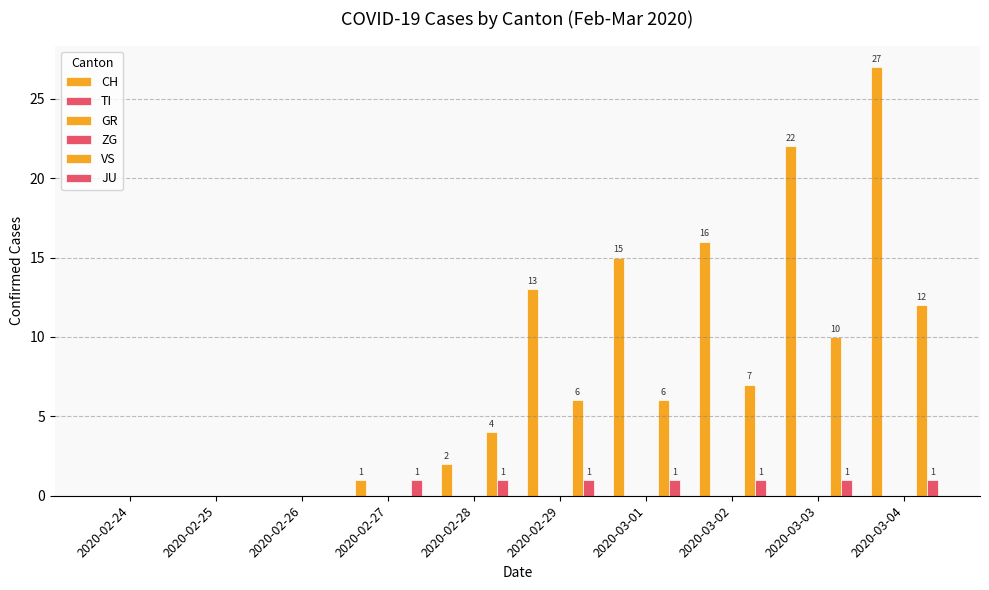

The value of TI at 2020-02-28 is 0. True or false?

True